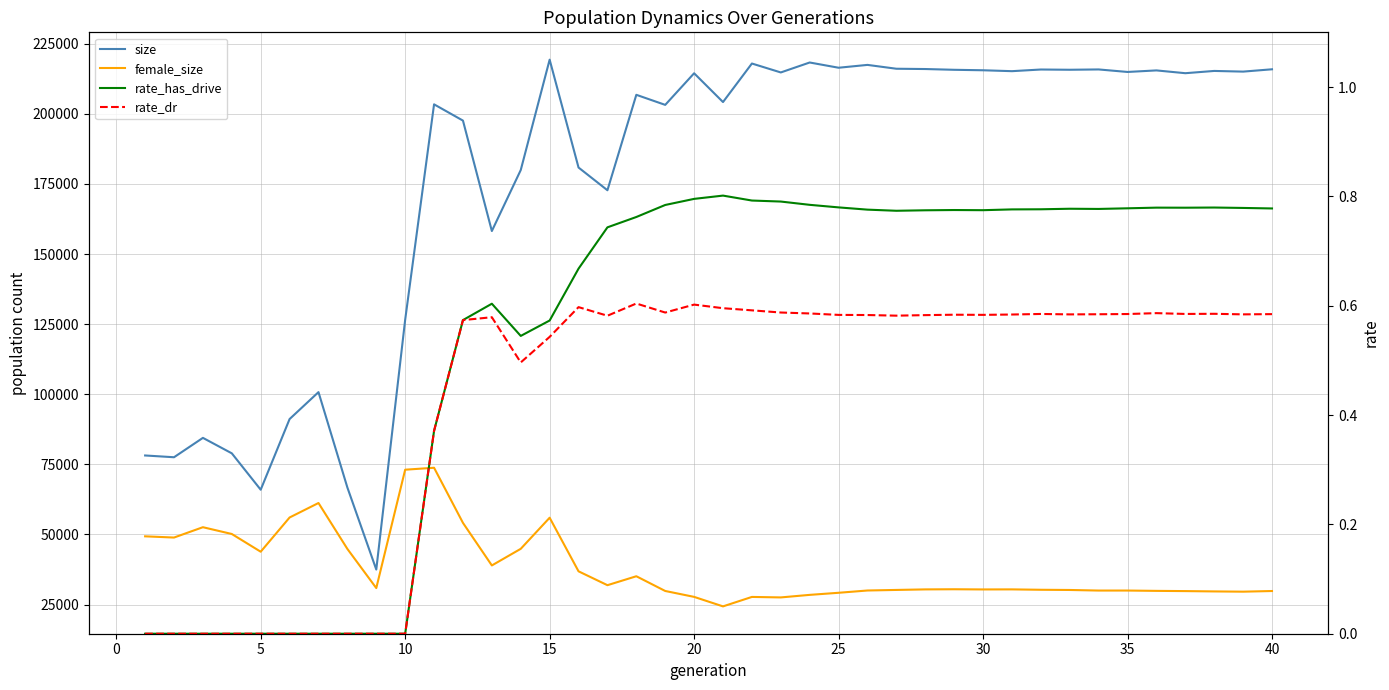

True or false: rate_dr and rate_has_drive intersect in this chart.

False